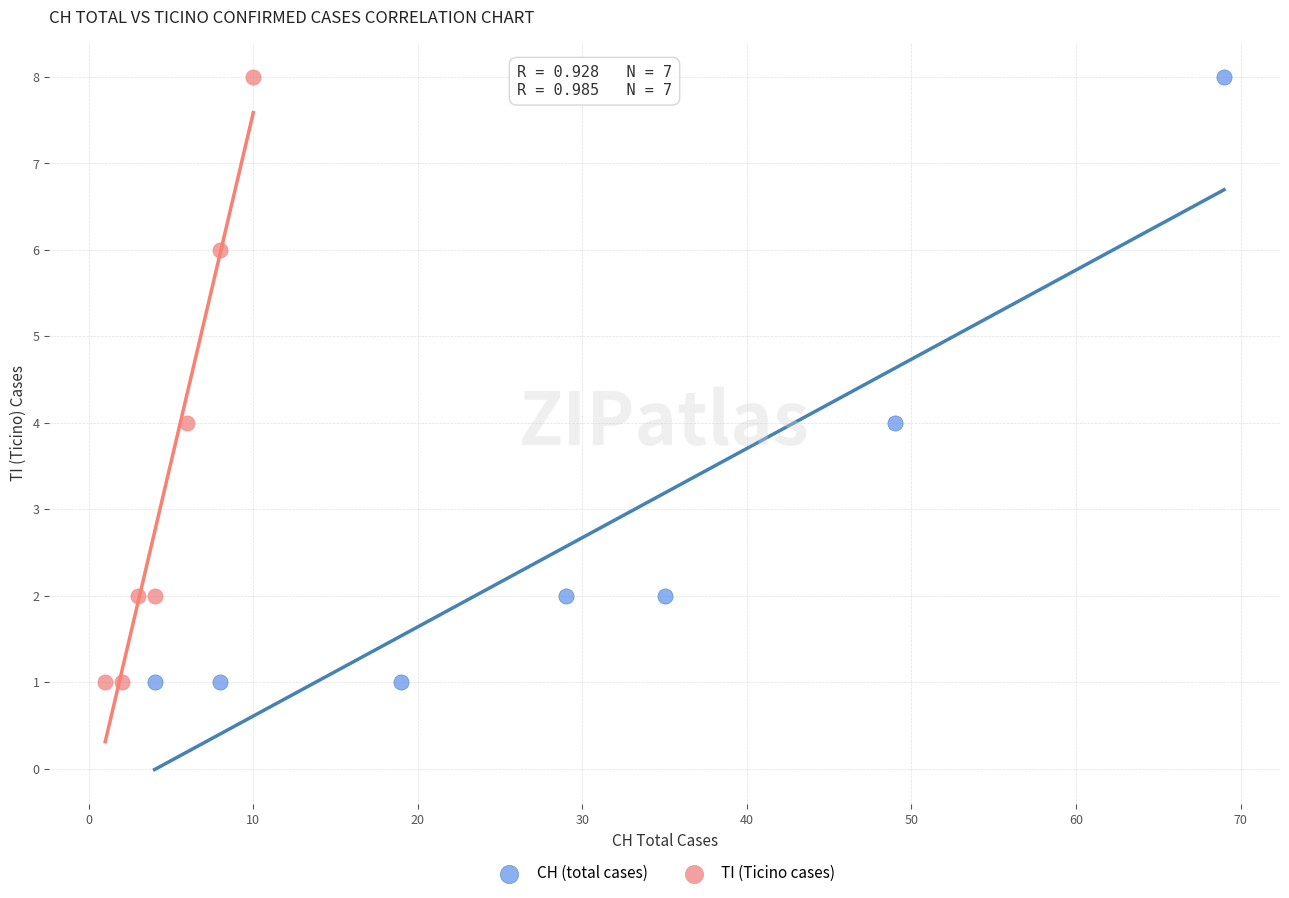

What are all the series names shown in the legend?

CH (total cases), TI (Ticino cases)